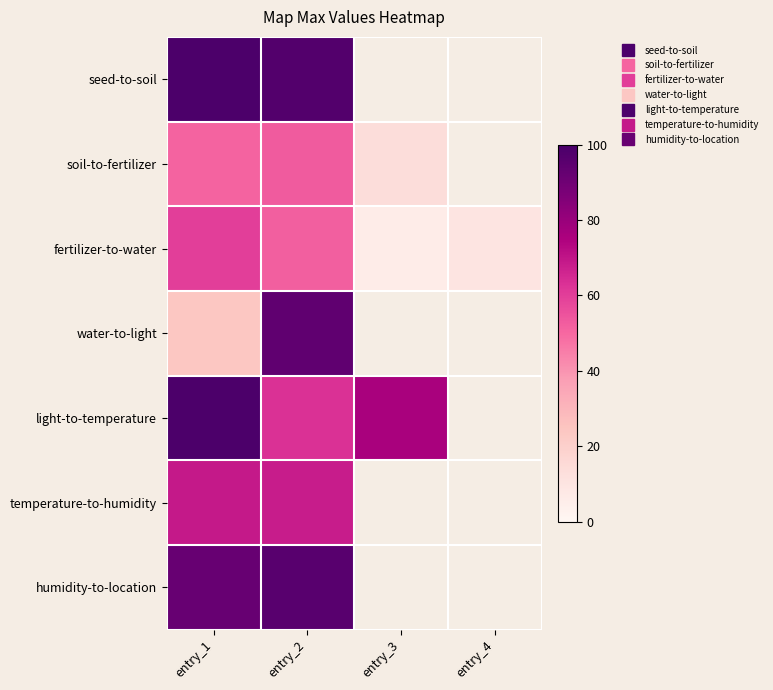

What is the difference between the fertilizer-to-water values at entry_2 and entry_4?

42.0